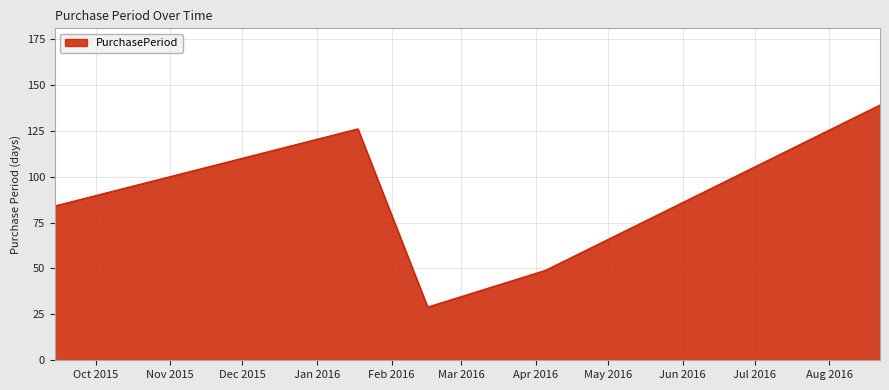

What is the difference between the maximum and second lowest values?

90